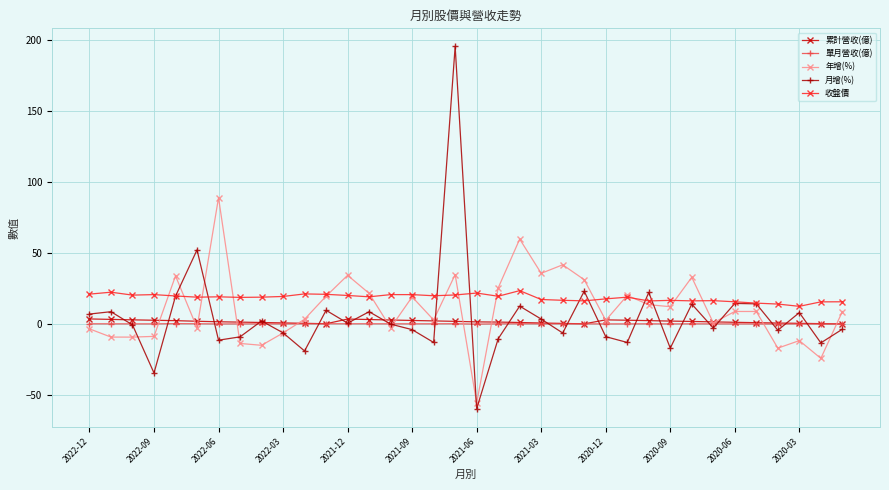

What is the value of the 年增(%) point at the 3rd from the left?

-9.0